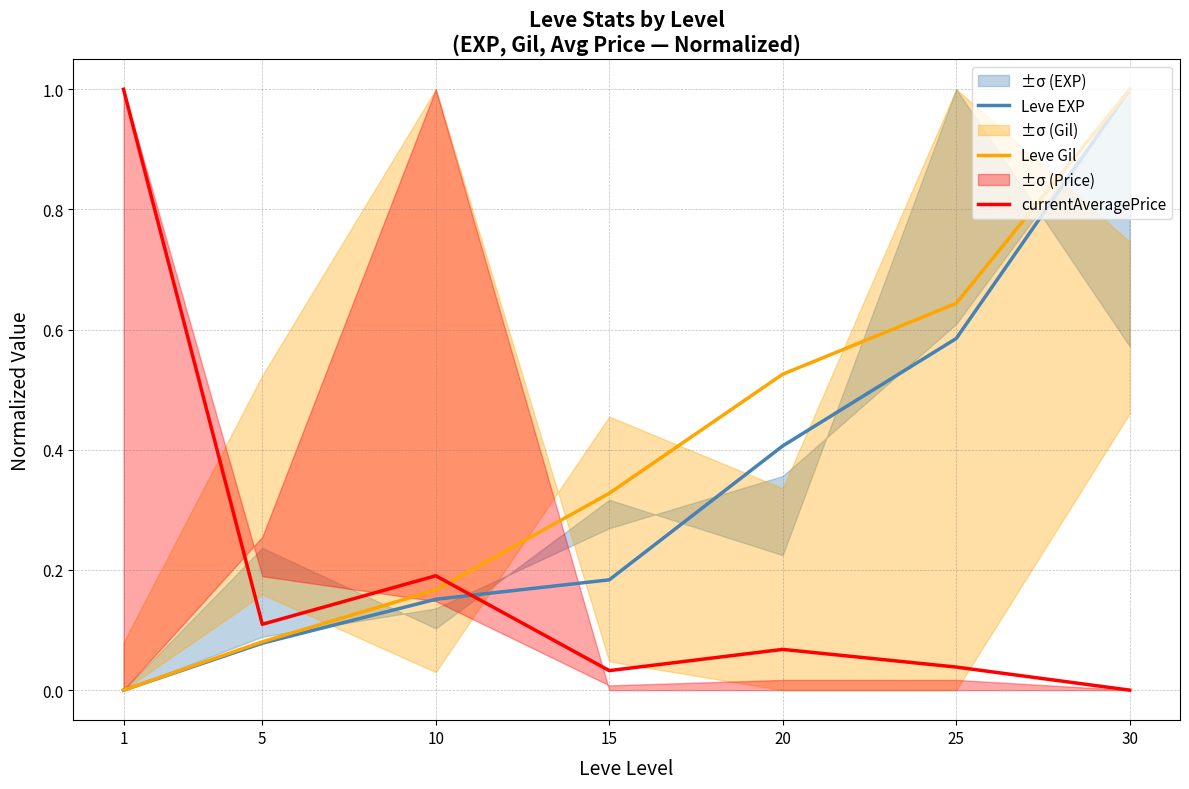

Which category has the lowest value in the currentAveragePrice series?

30